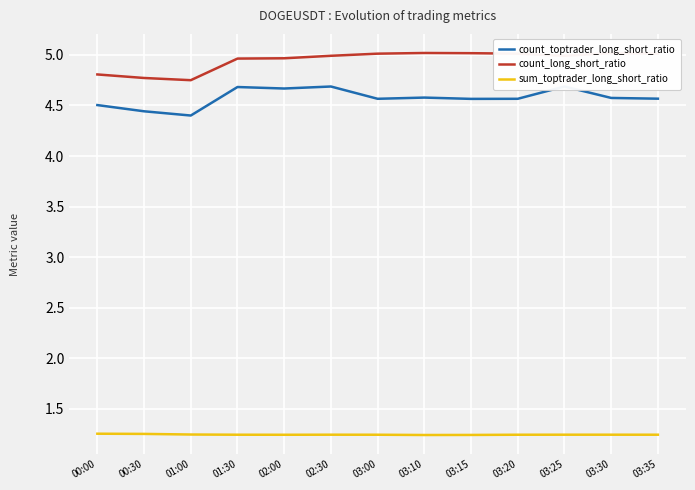

What is the average value of the sum_toptrader_long_short_ratio series?

1.2